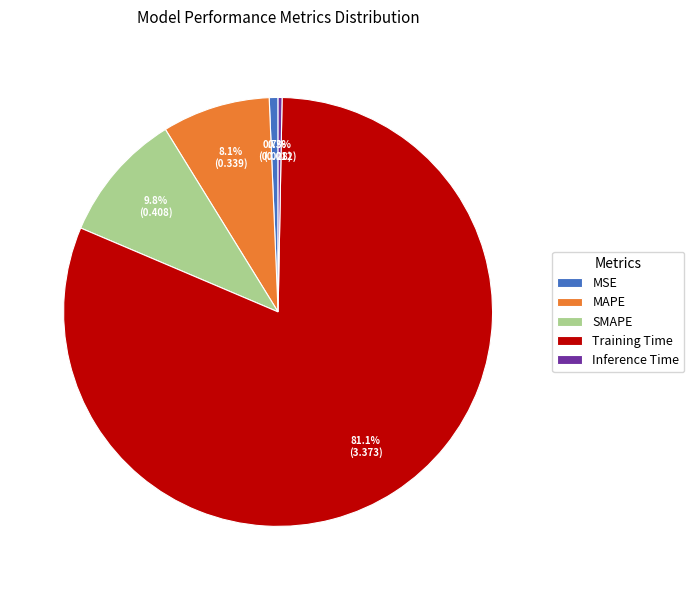

Is the sum of MSE and MAPE greater than half?

No